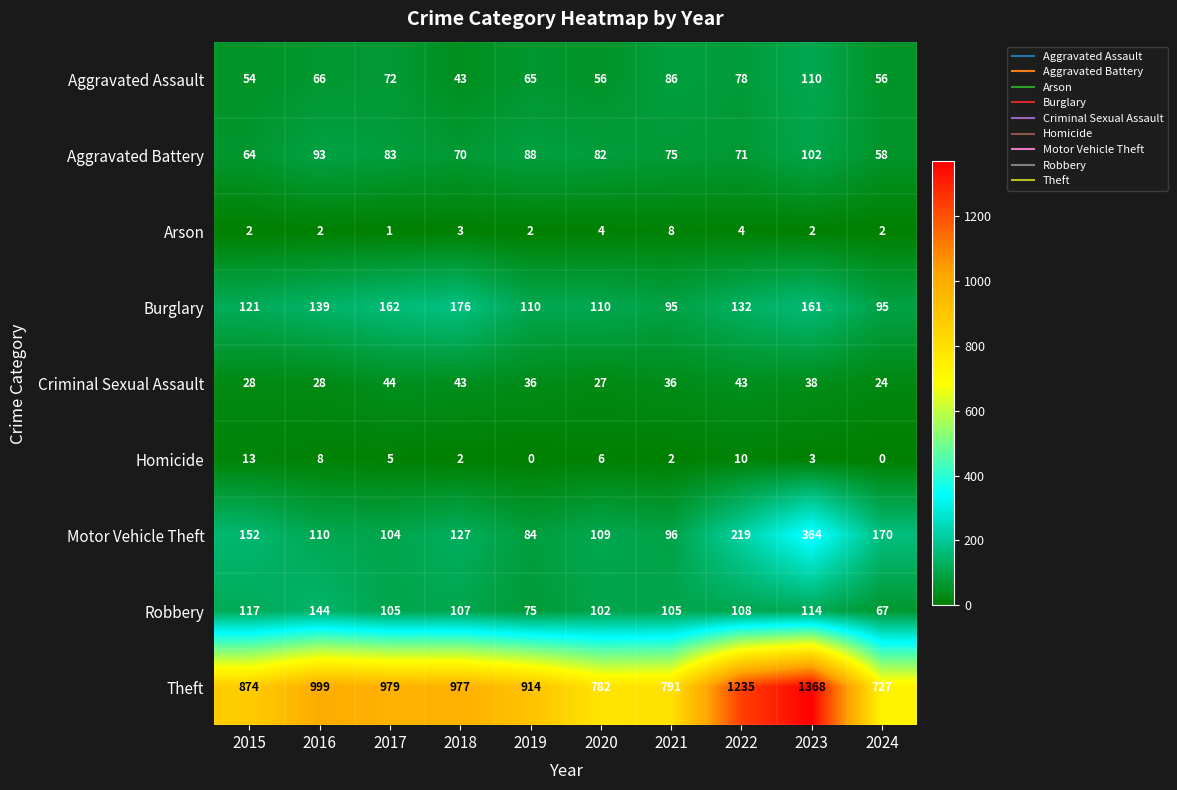

What is the sum of the Burglary values at 2023 and 2016?

300